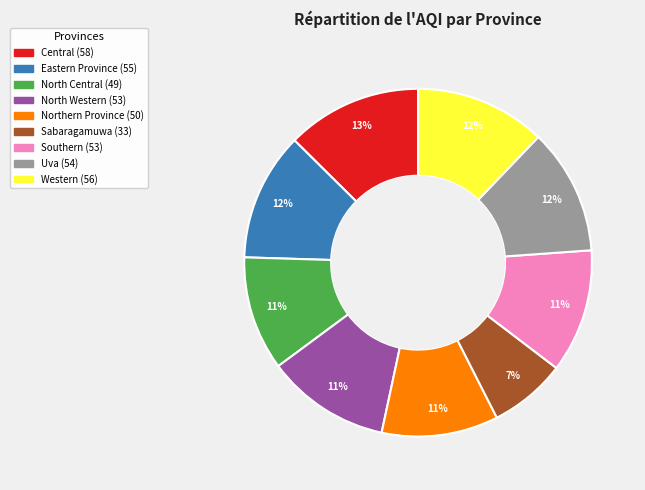

To the nearest percent, what percentage of the pie is Northern Province?

11%